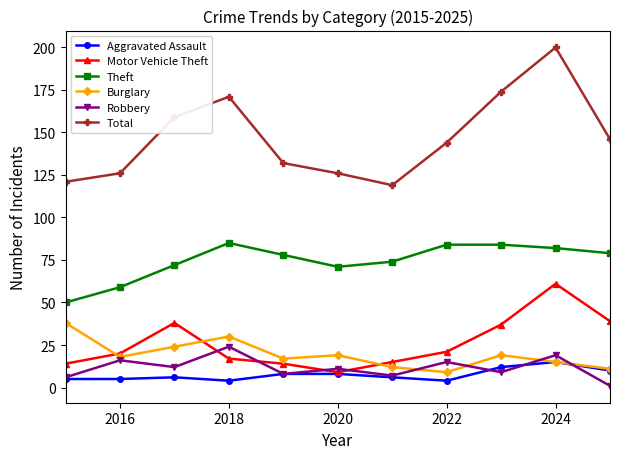

What is the difference between the second highest and second lowest values in the Motor Vehicle Theft series?

25